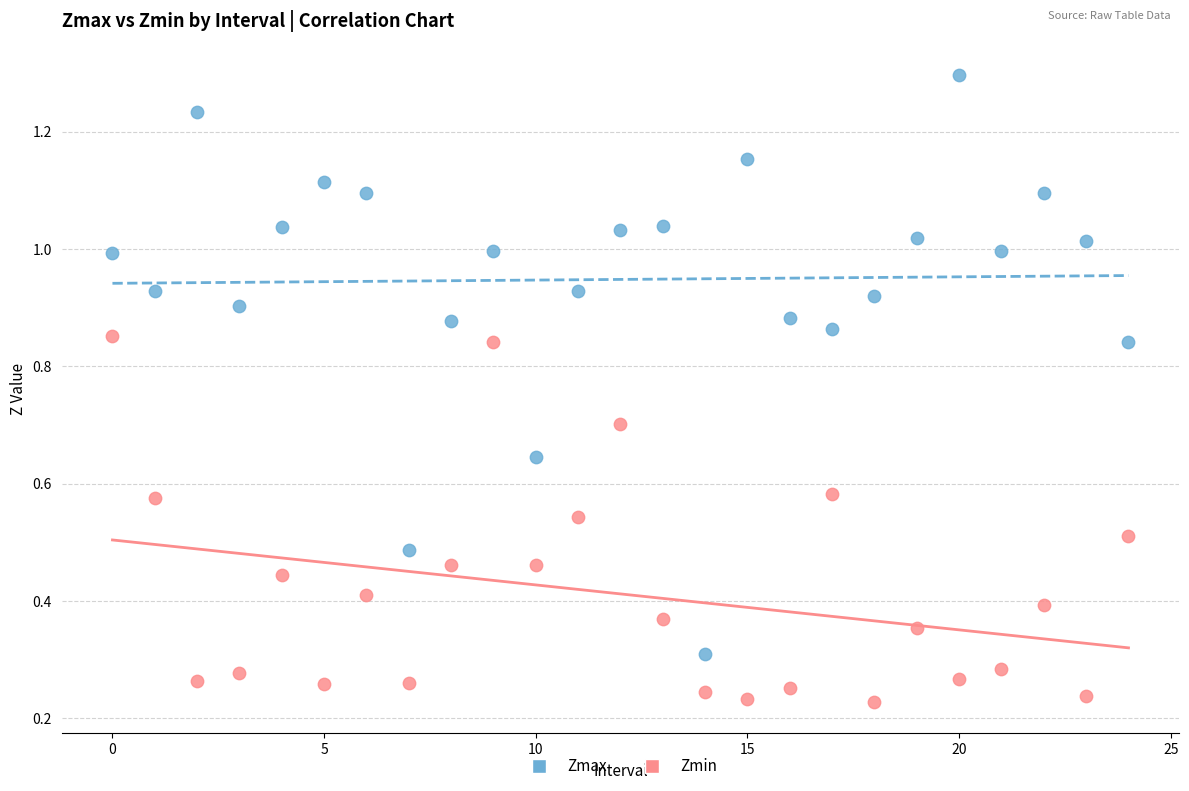

Which series reaches the maximum Y coordinate?

Zmax